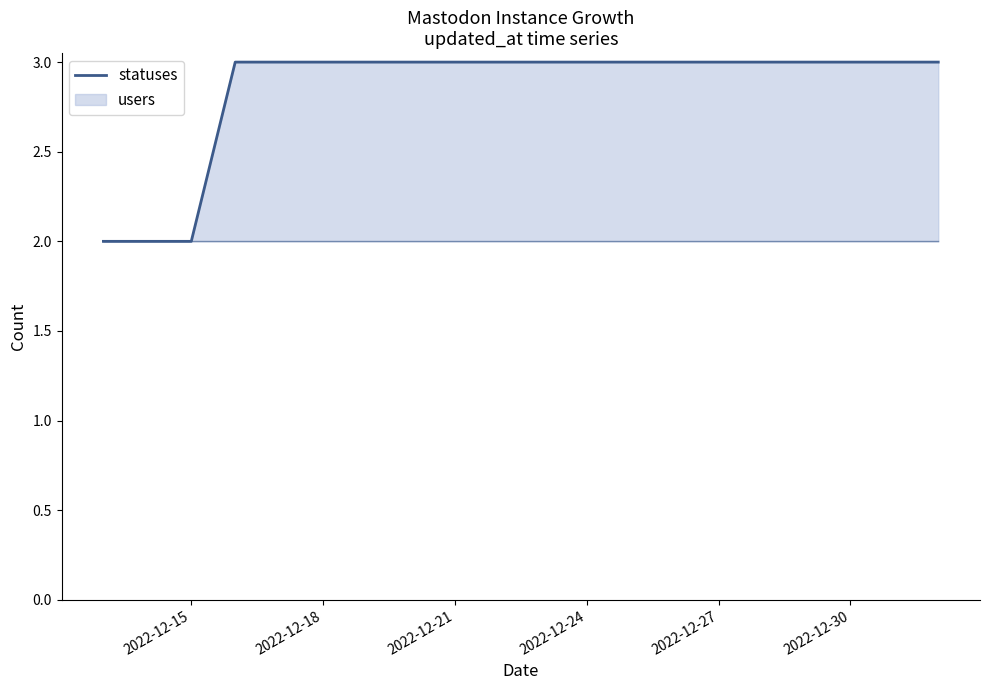

True or false: the data has more than 2 interior local peaks.

False